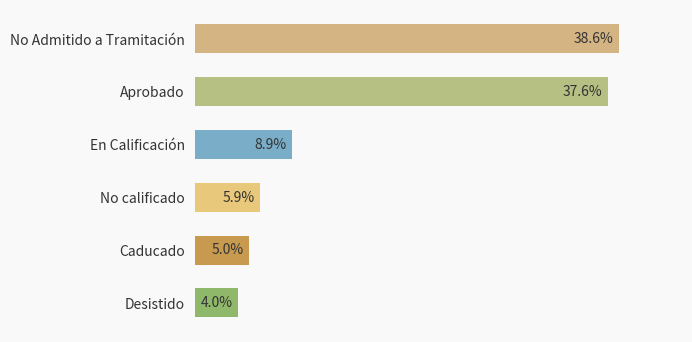

Are the bars horizontal?

Yes